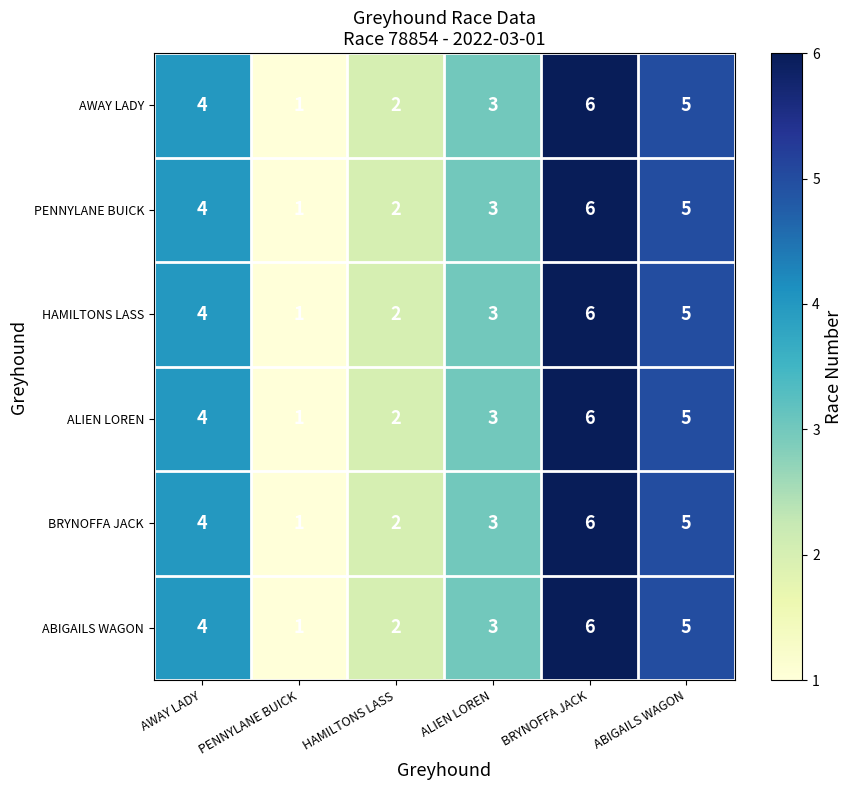

Rank the categories by ALIEN LOREN value from lowest to highest.

PENNYLANE BUICK, HAMILTONS LASS, ALIEN LOREN, AWAY LADY, ABIGAILS WAGON, BRYNOFFA JACK